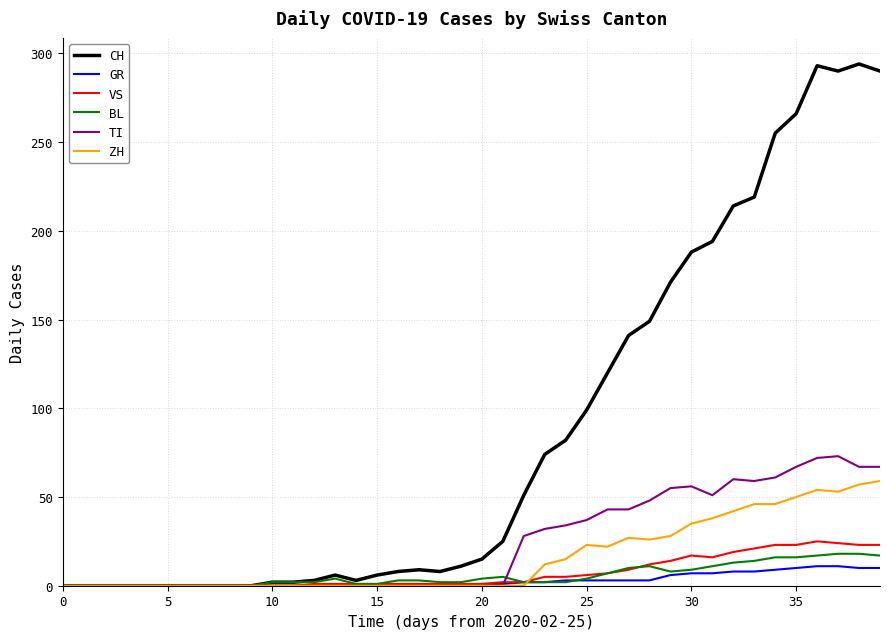

What is the maximum value for BL?

18